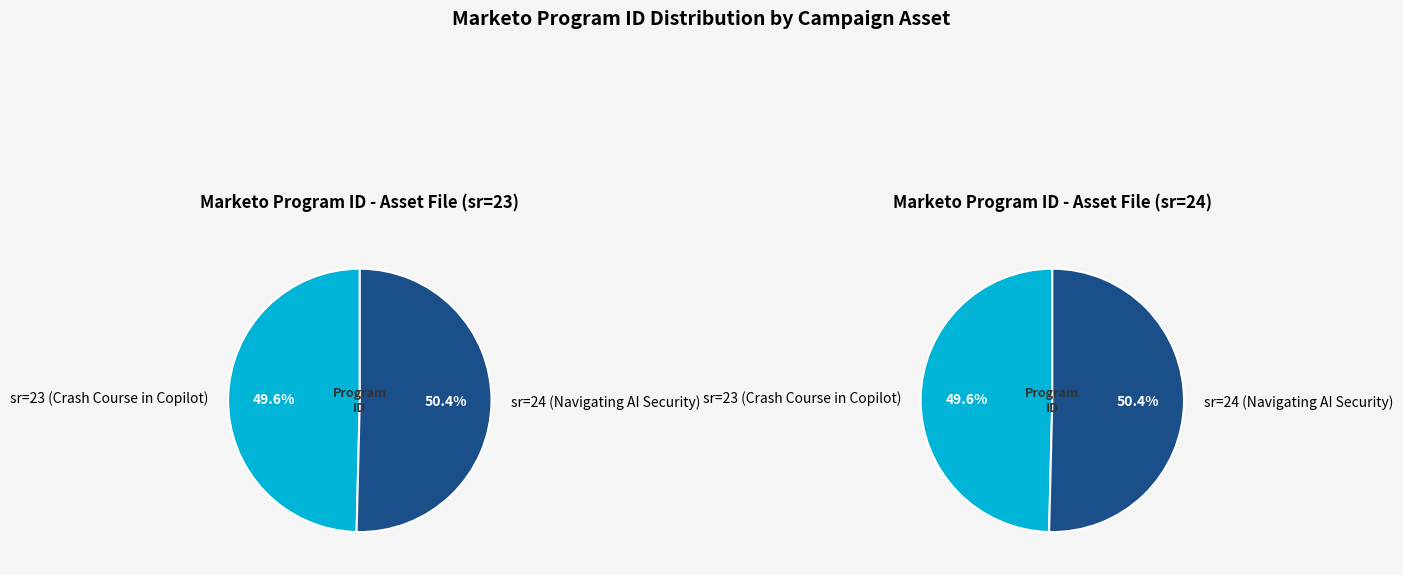

Which category has the smallest portion of the pie?

sr=23 (Crash Course in Copilot)